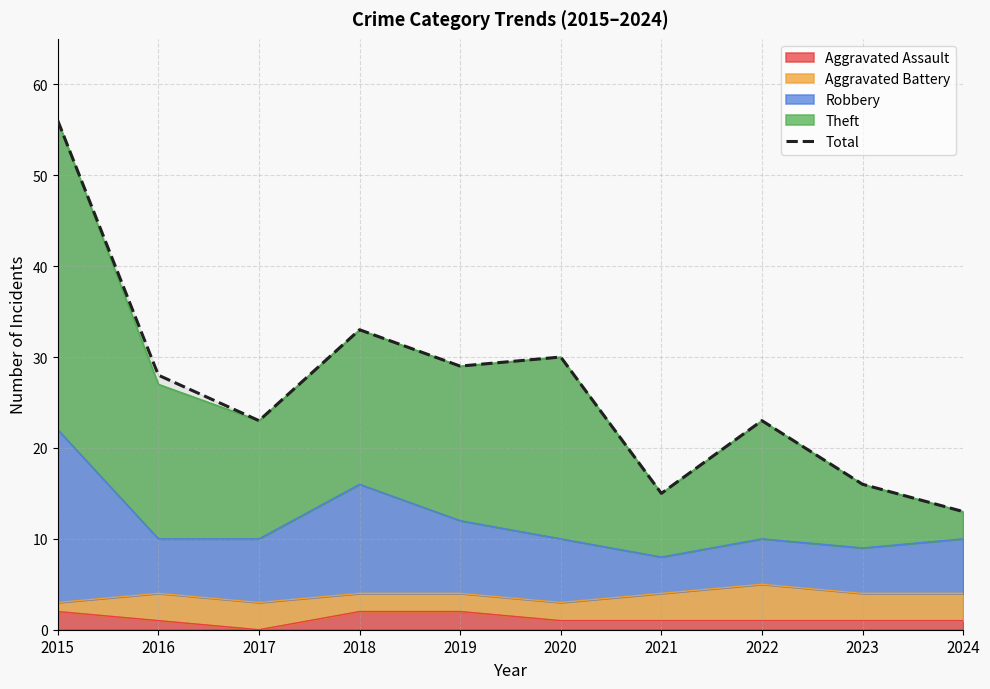

What is the change in value from 2018 to 2021?

-18